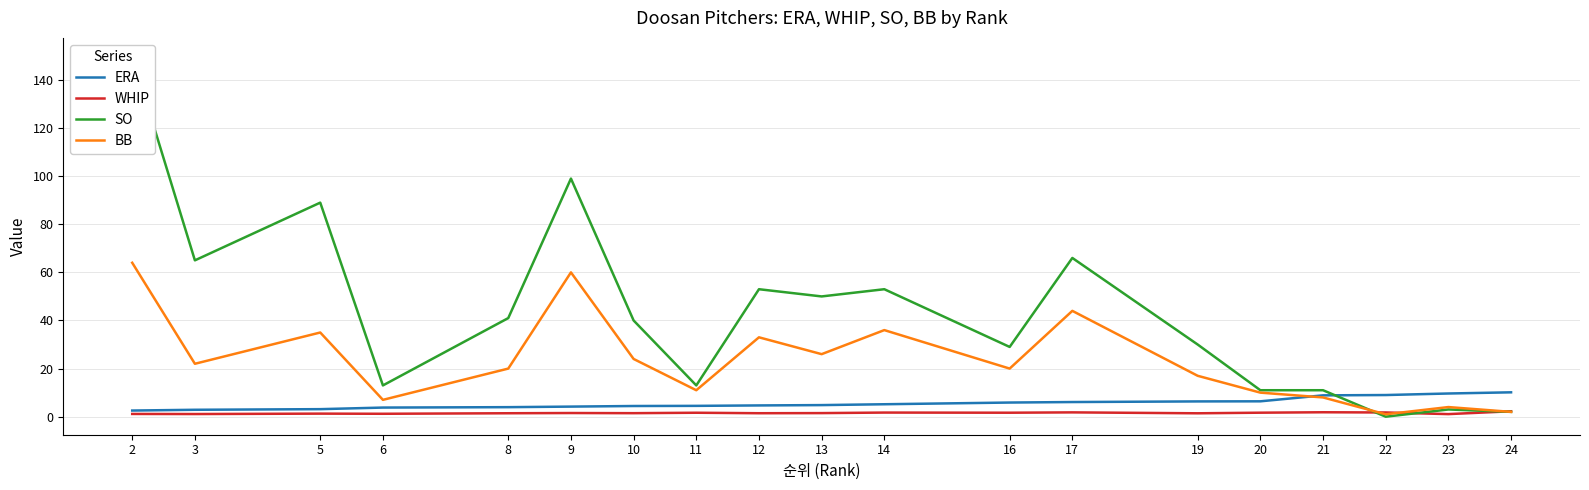

Is this an area chart (filled region under the line)?

No